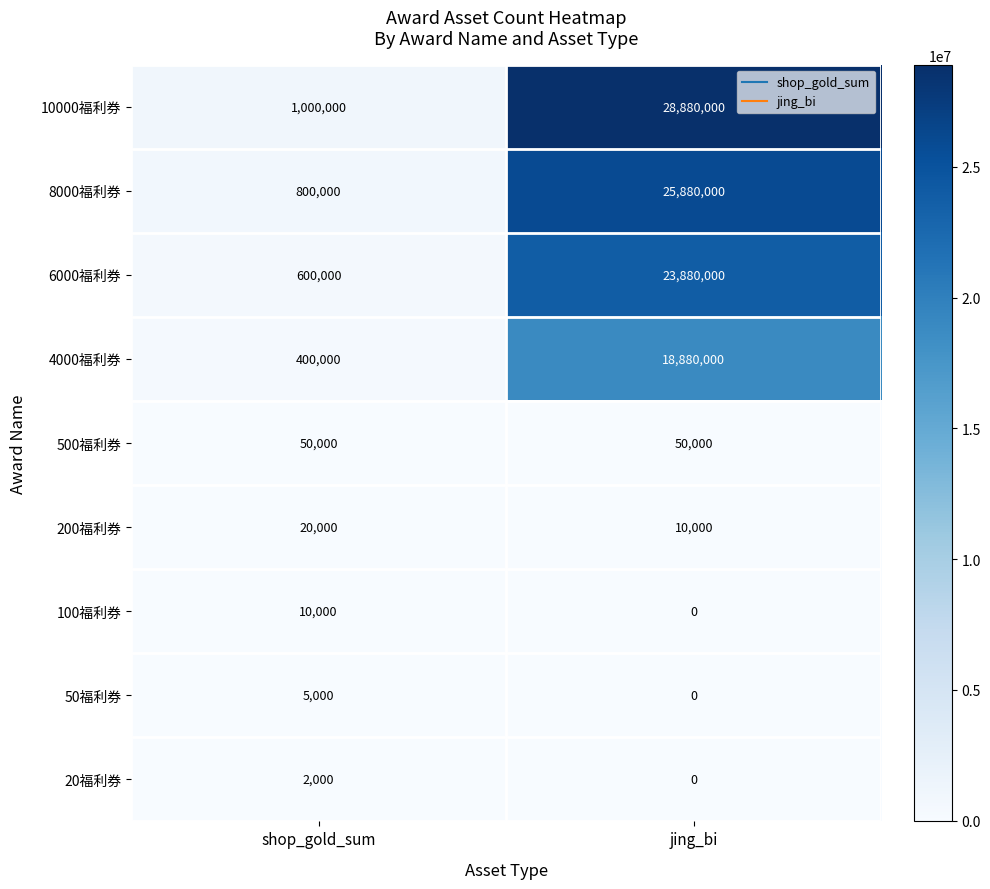

At which label is 4000福利券 closest to 9640000?

shop_gold_sum